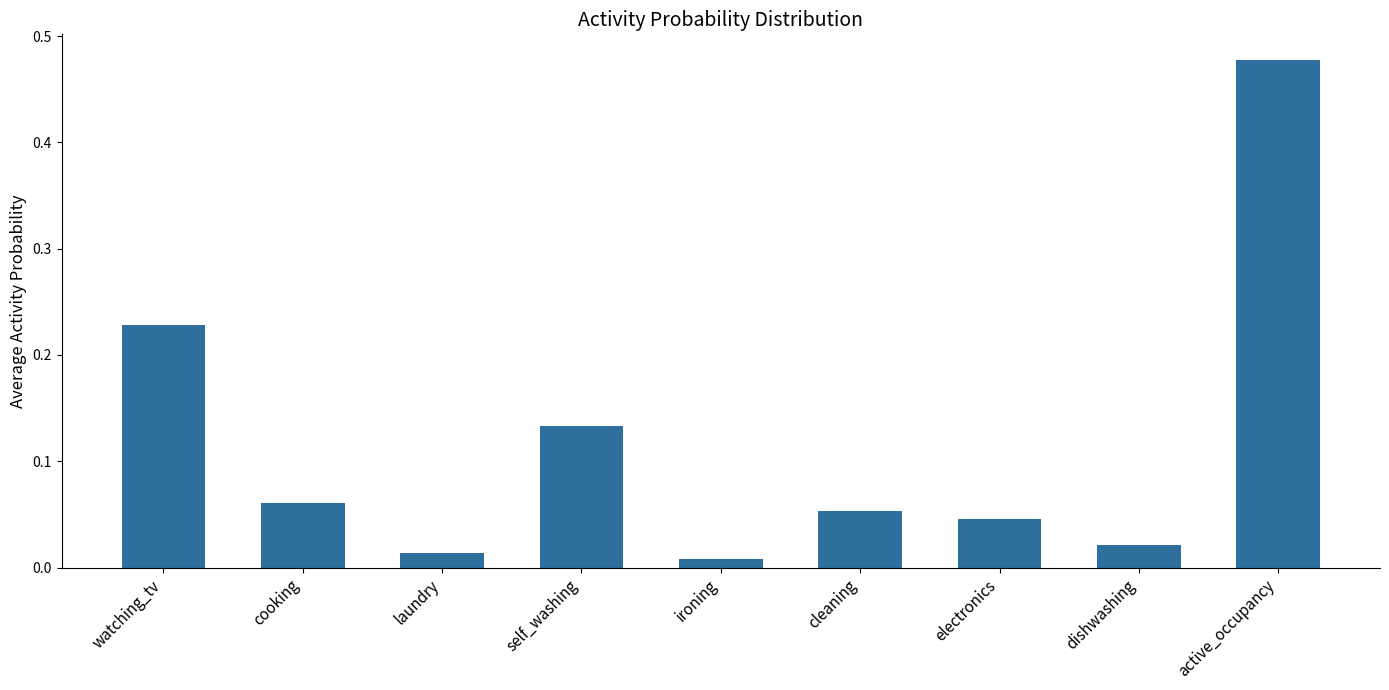

What is the change in value from watching_tv to cleaning?

-0.2